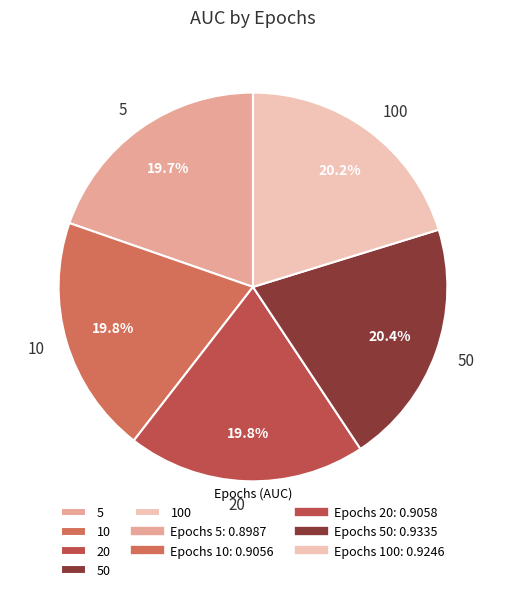

The 5 slice represents 20% of the pie. True or false?

True